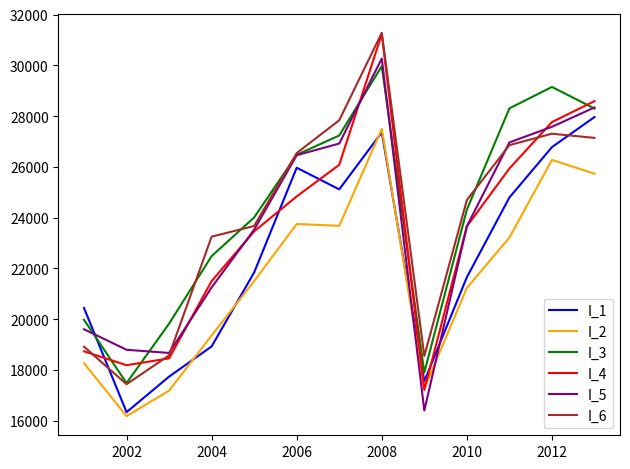

What is the greatest value displayed?

31285.3